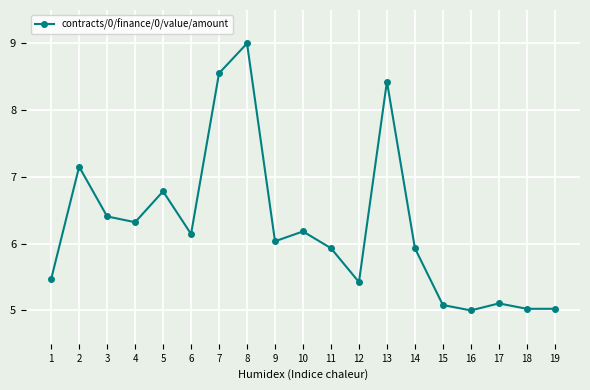

The chart shows a value of 5.5 at 1. True or false?

True